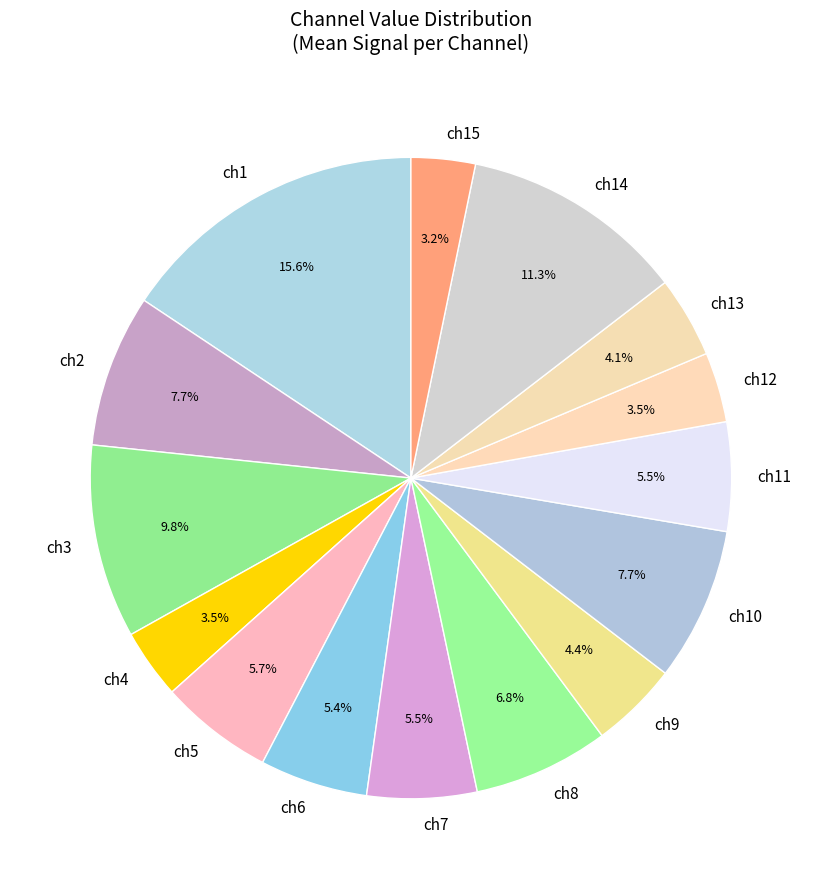

Is ch2 the majority of the pie?

No